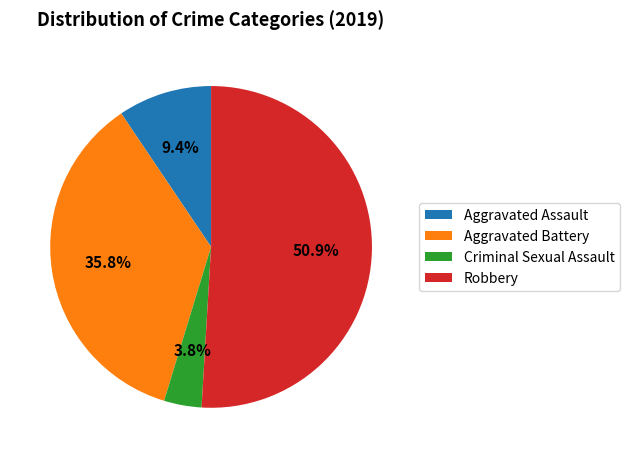

How many slices are in this pie chart?

4